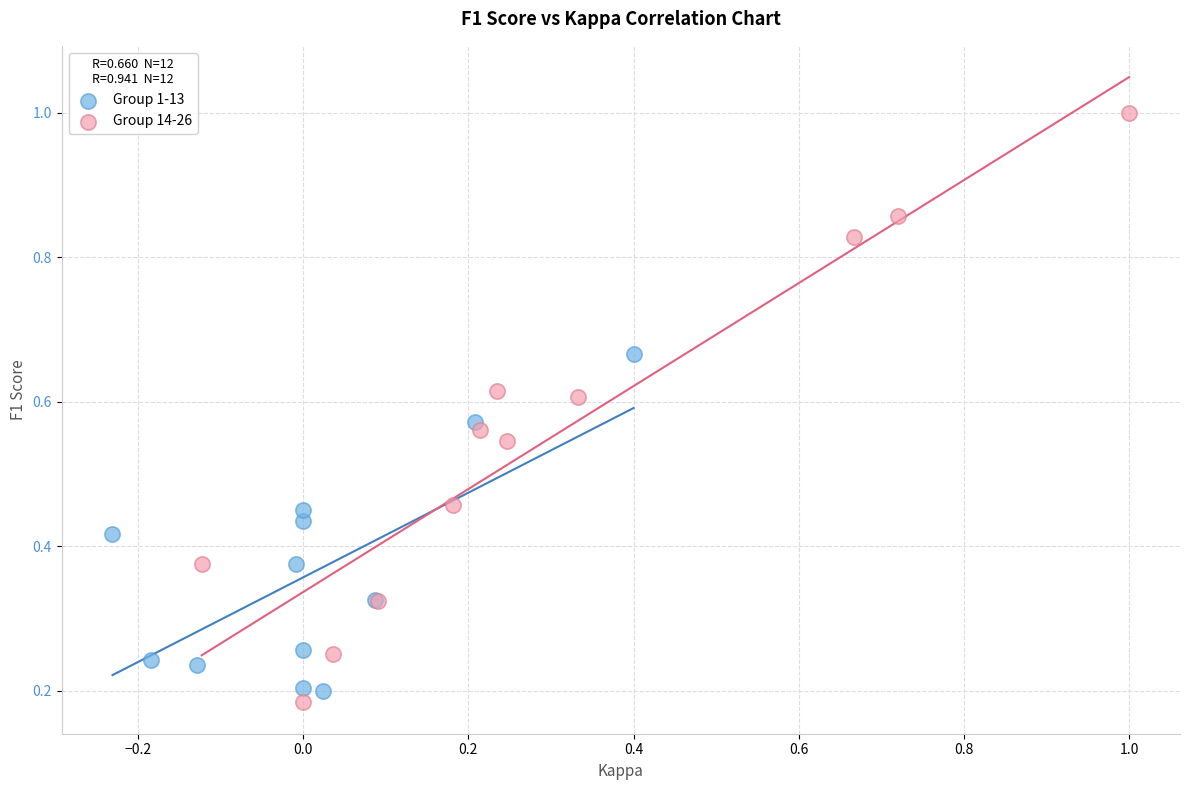

Which series reaches the maximum Y coordinate?

Group 14-26